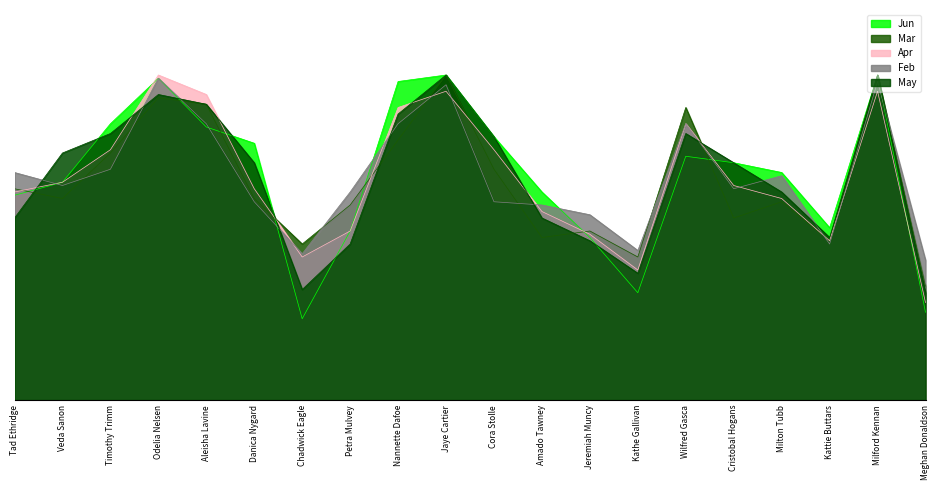

What position from the left is Kathe Gallivan?

14